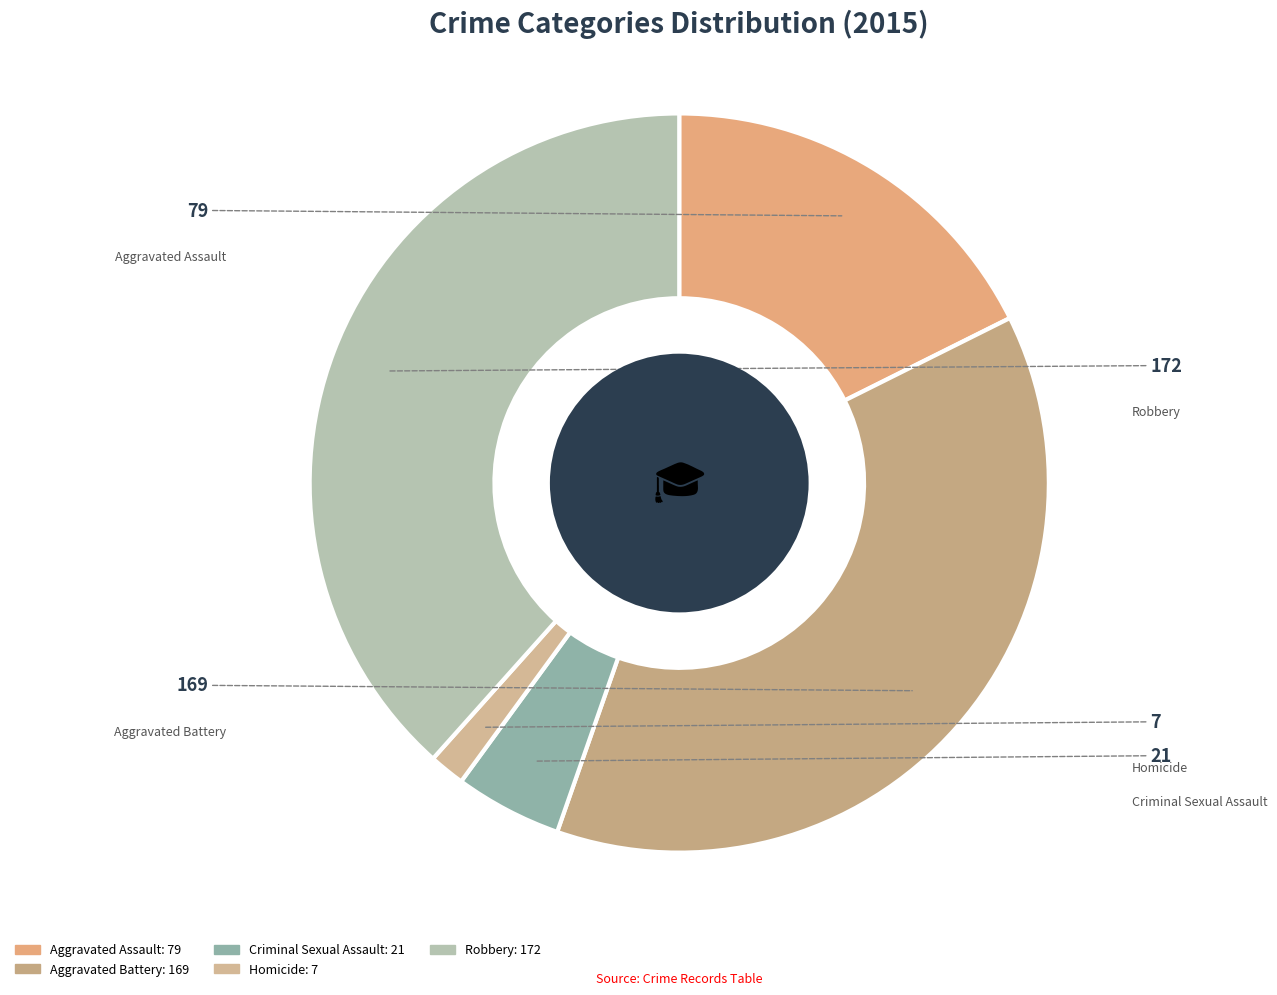

To the nearest percent, what is the difference between the largest and smallest slice percentages?

37%